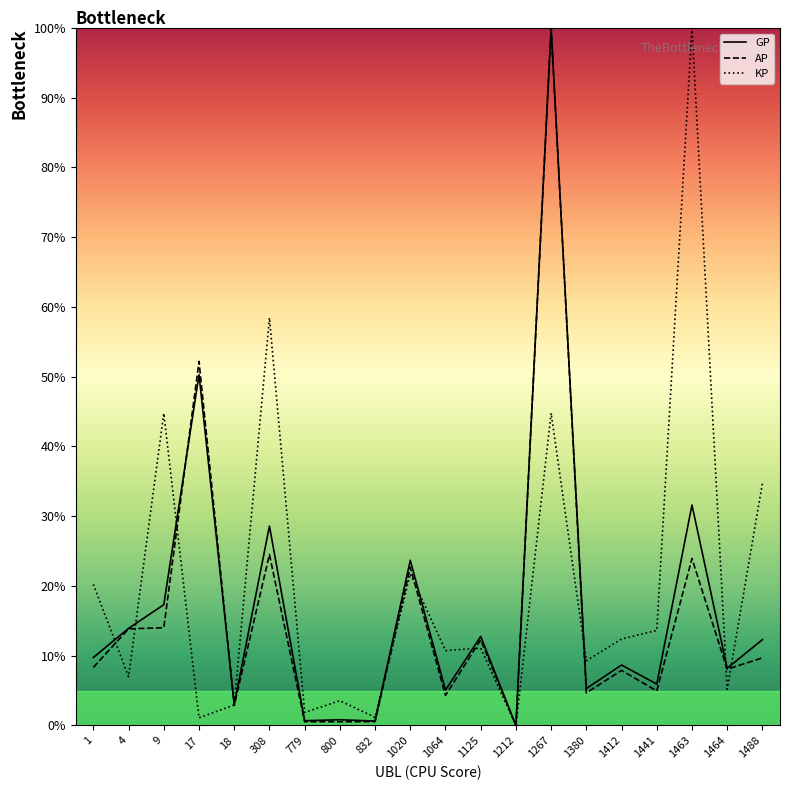

Count the number of data series in this chart.

3